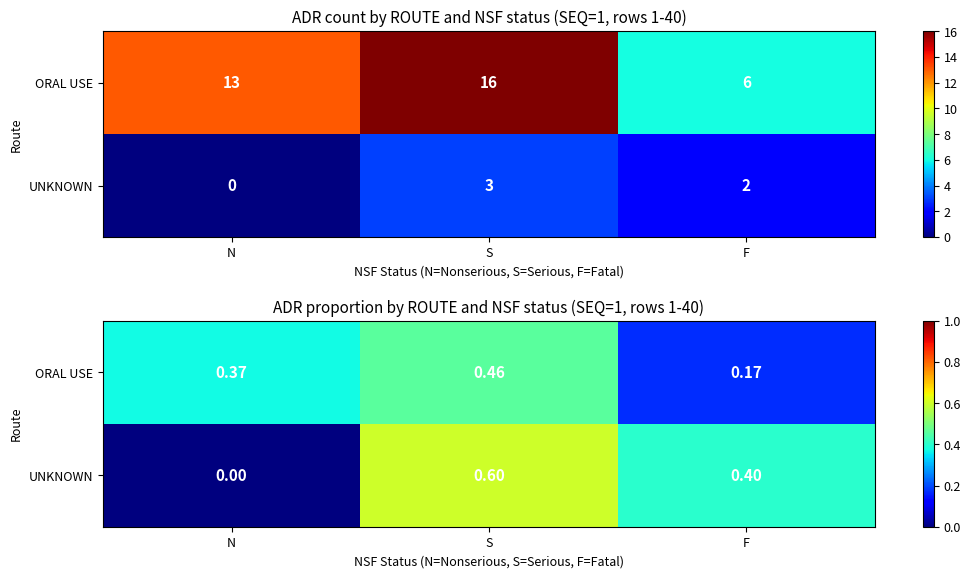

What is the sum of the UNKNOWN values at S and F?

1.0